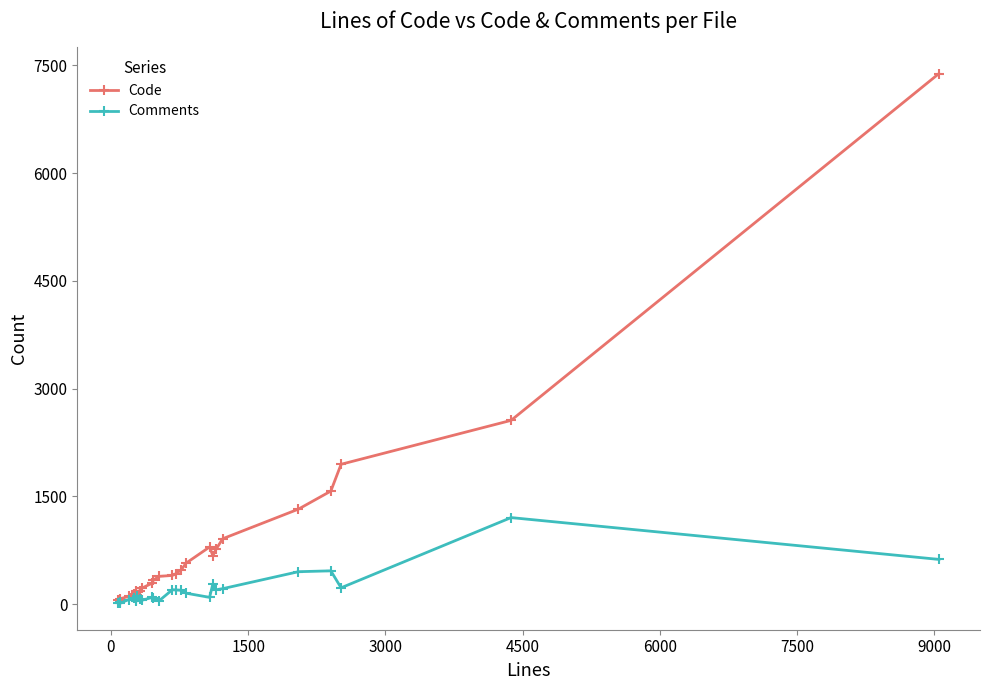

True or false: Code and Comments intersect in this chart.

False